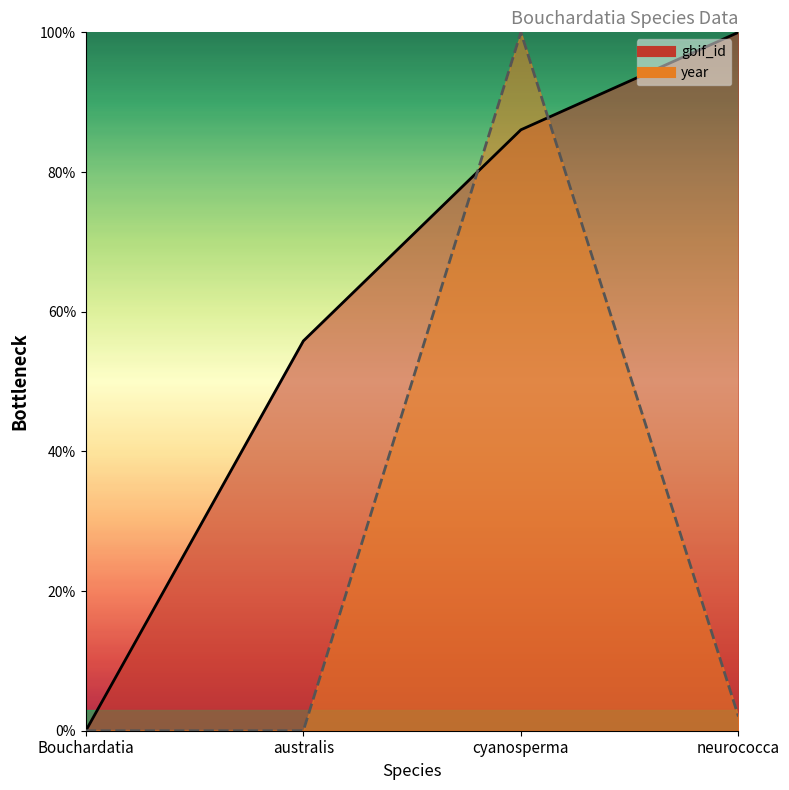

Count the number of data series in this chart.

2